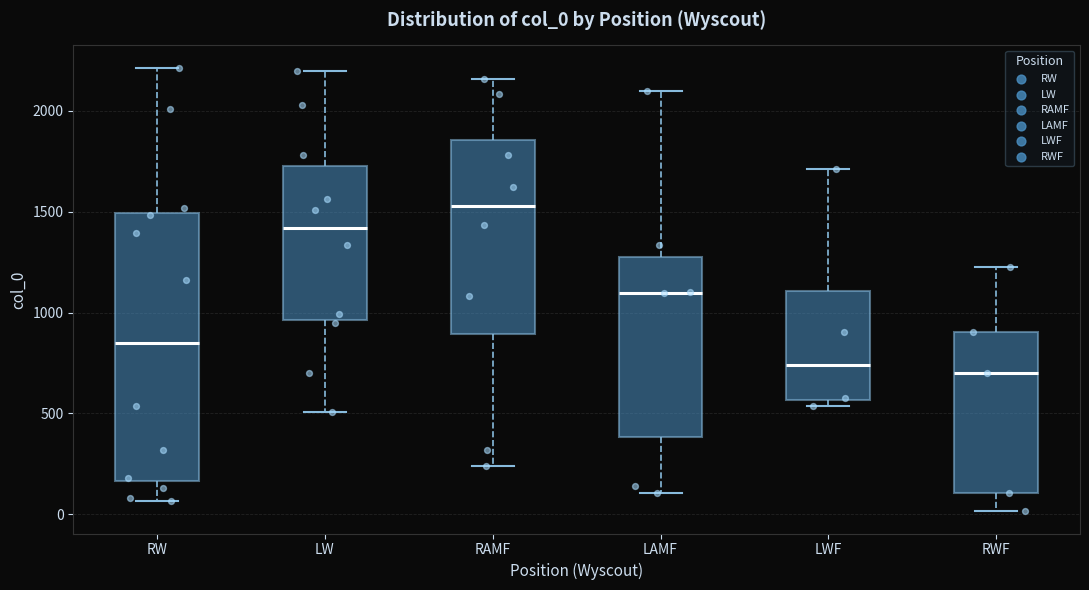

Reading left to right, read every box against the y-axis: the position of its median line, the range the box covers, and the ends of its whiskers. The values are not printed on the chart, so give them approximately, as read against the axis.

RW: median 850, box 150 to 1500, whiskers 50 to 2200
LW: median 1400, box 950 to 1750, whiskers 500 to 2200
RAMF: median 1550, box 900 to 1850, whiskers 250 to 2150
LAMF: median 1100, box 400 to 1250, whiskers 100 to 2100
LWF: median 750, box 550 to 1100, whiskers 550 (just below the box's lower edge) to 1700
RWF: median 700, box 100 to 900, whiskers 0 to 1250